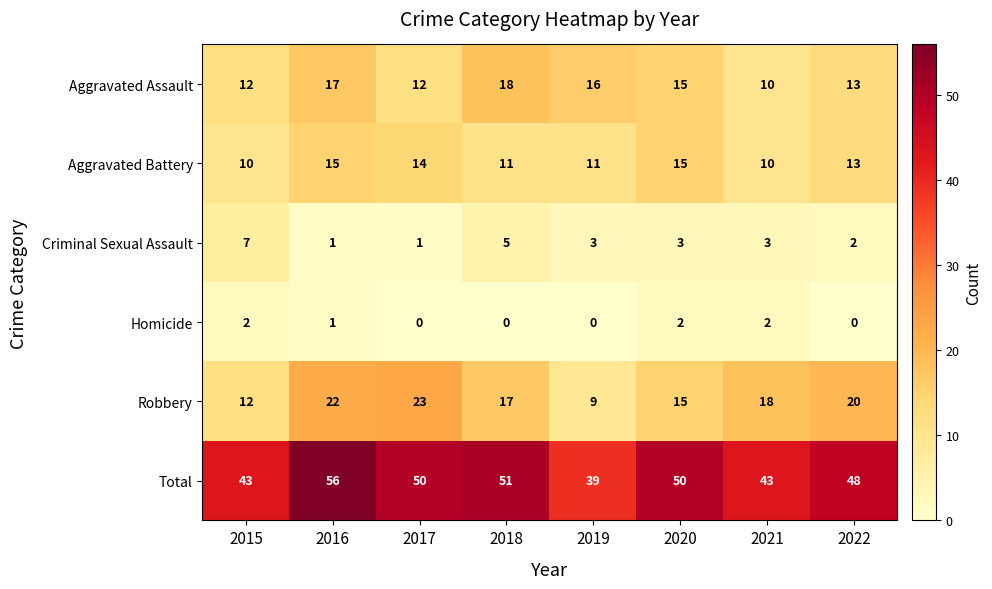

Which series has the largest total across all categories?

Total